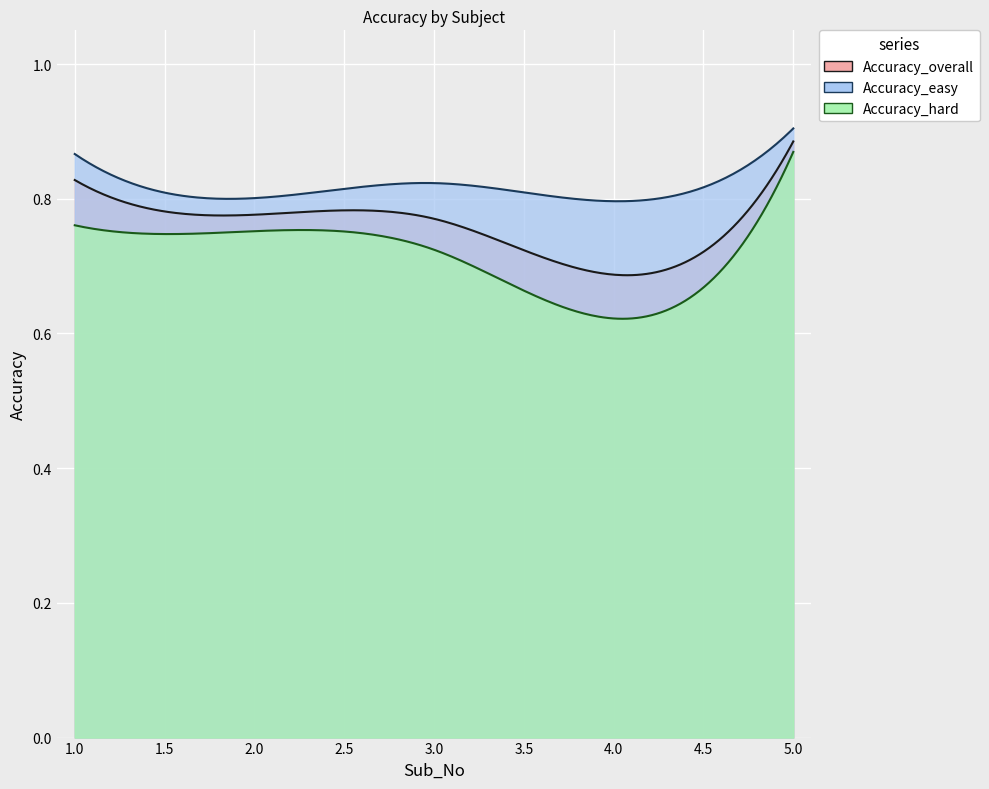

Between 2 and 3, which series saw the biggest shift?

Accuracy_hard